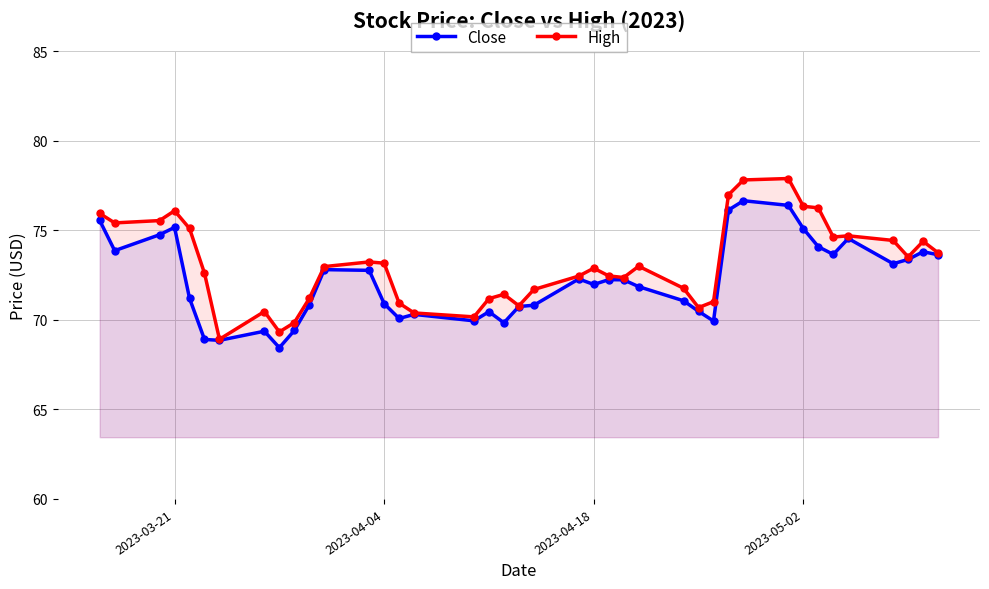

Rank the series by their maximum value, from lowest to highest.

Close, High